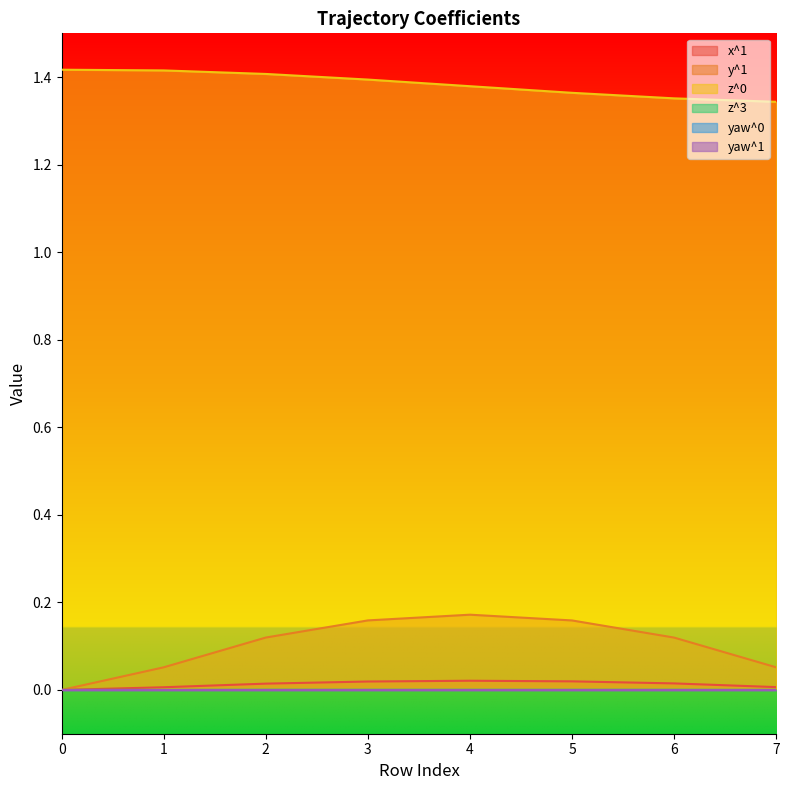

True or false: x^1 has more than 1 points higher than both neighbors.

False